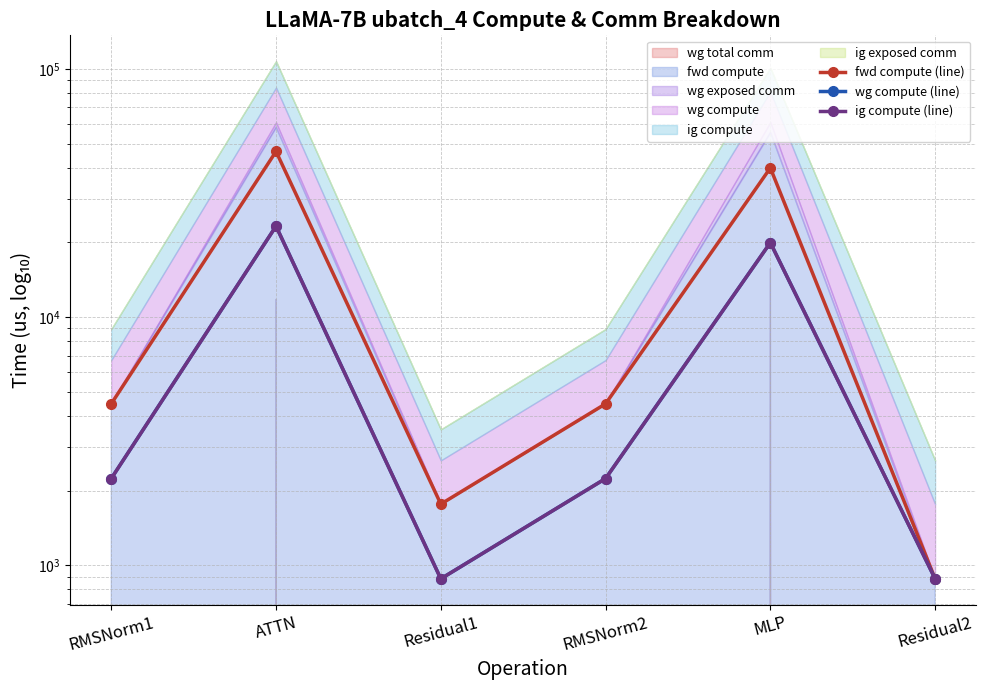

What position from the left is Residual1?

3